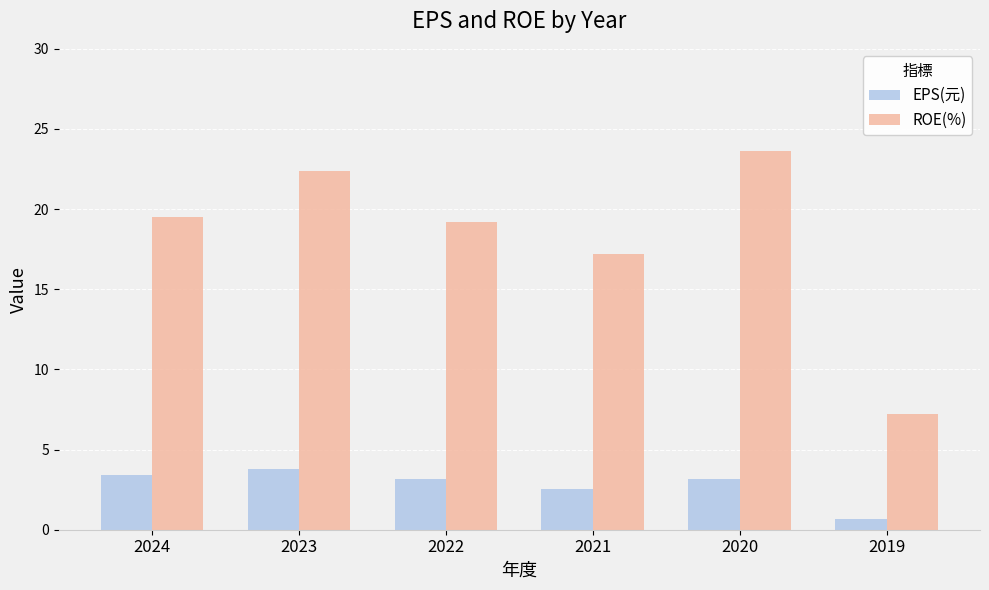

At how many categories does at least one series exceed 20?

2